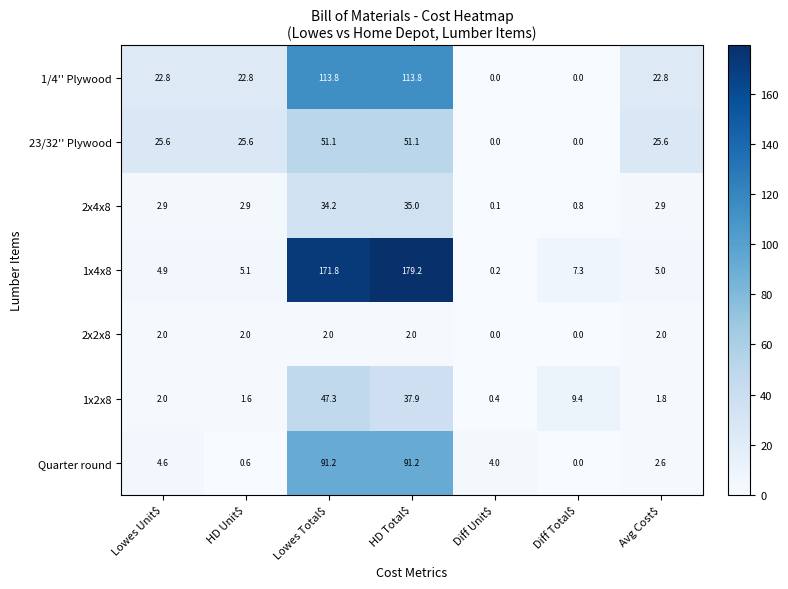

Which series has the largest total across all categories?

1x4x8